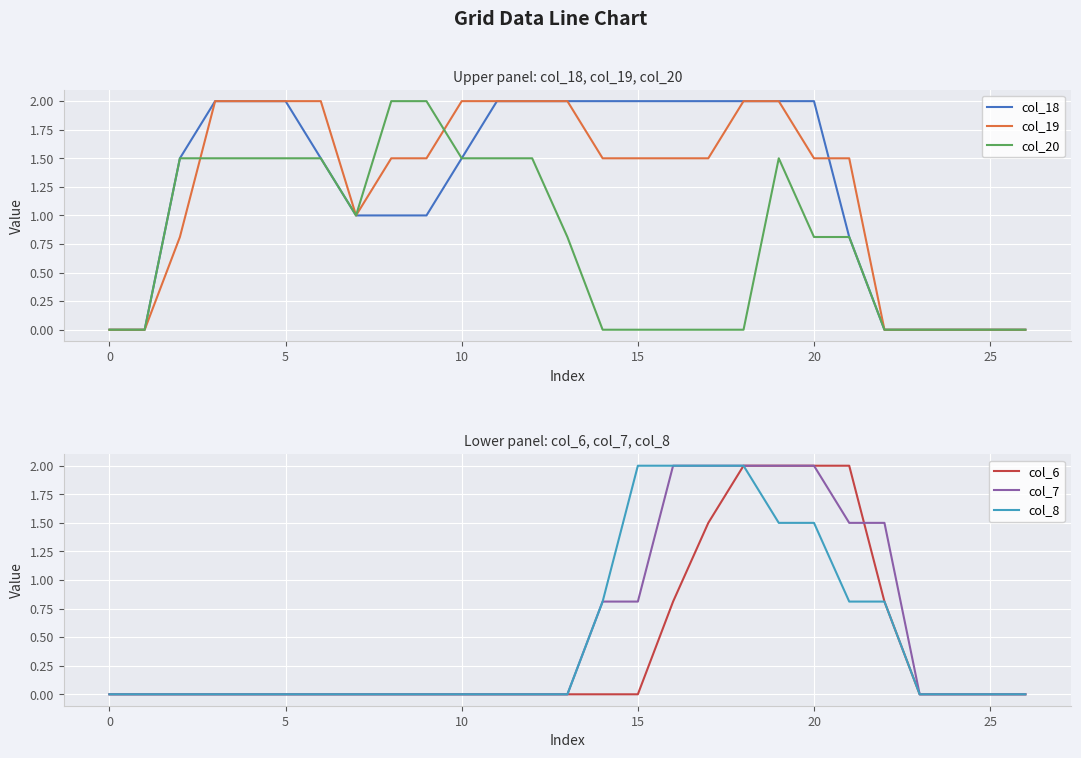

What is the difference between the maximum and minimum values in the col_7 series?

2.0